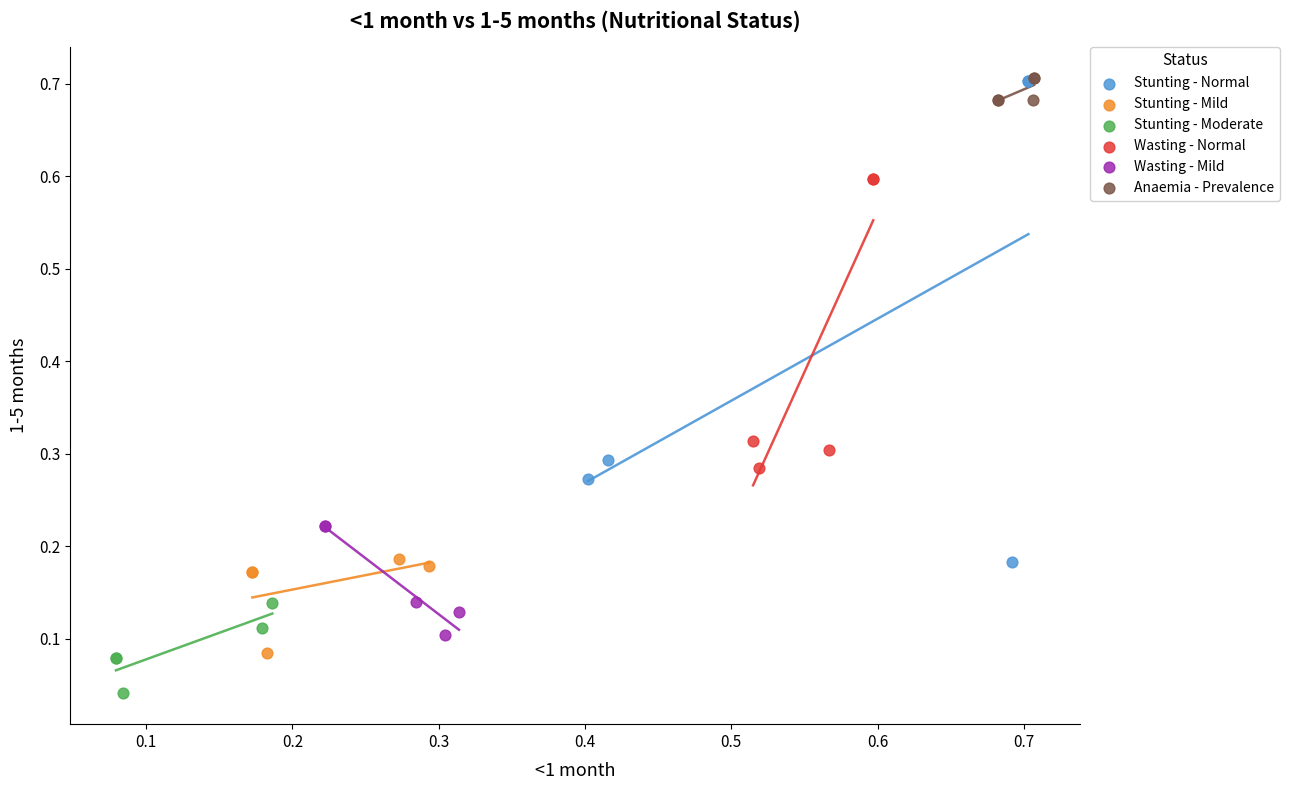

Which series has the largest Y range (max minus min)?

Stunting - Normal